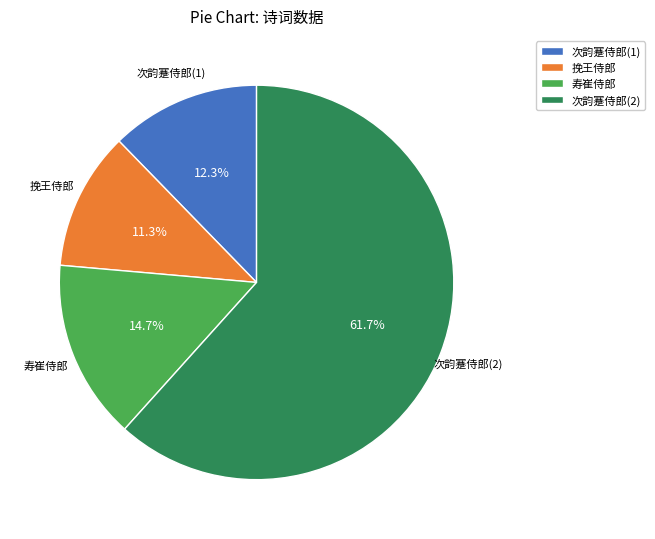

Rank the categories by value from highest to lowest.

次韵蹇侍郎(2), 寿崔侍郎, 次韵蹇侍郎(1), 挽王侍郎